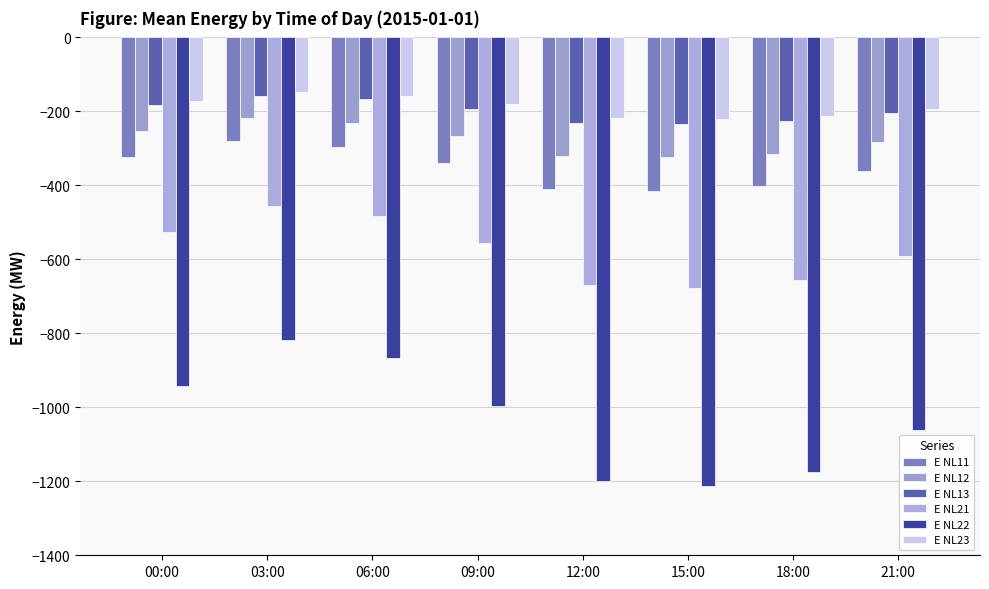

Is the value of E NL12 at 21:00 greater than the value of E NL22 at 12:00?

Yes